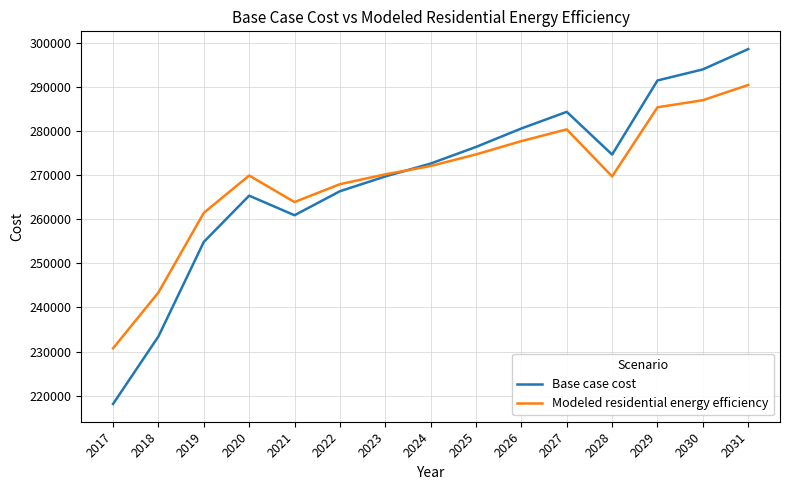

True or false: Modeled residential energy efficiency has a value of 270161.1 at 2023.

True